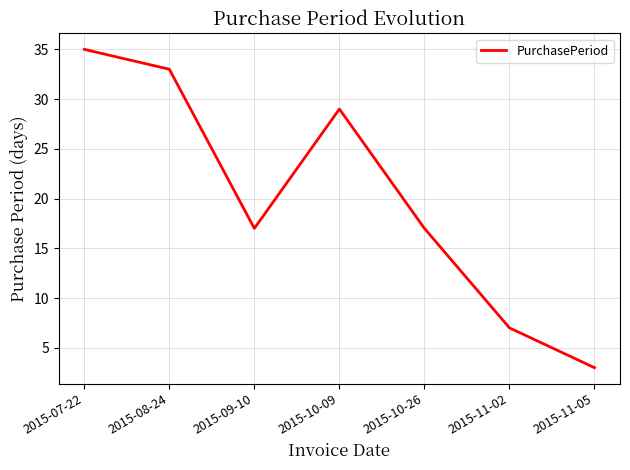

What is the difference between the second highest and minimum values?

30